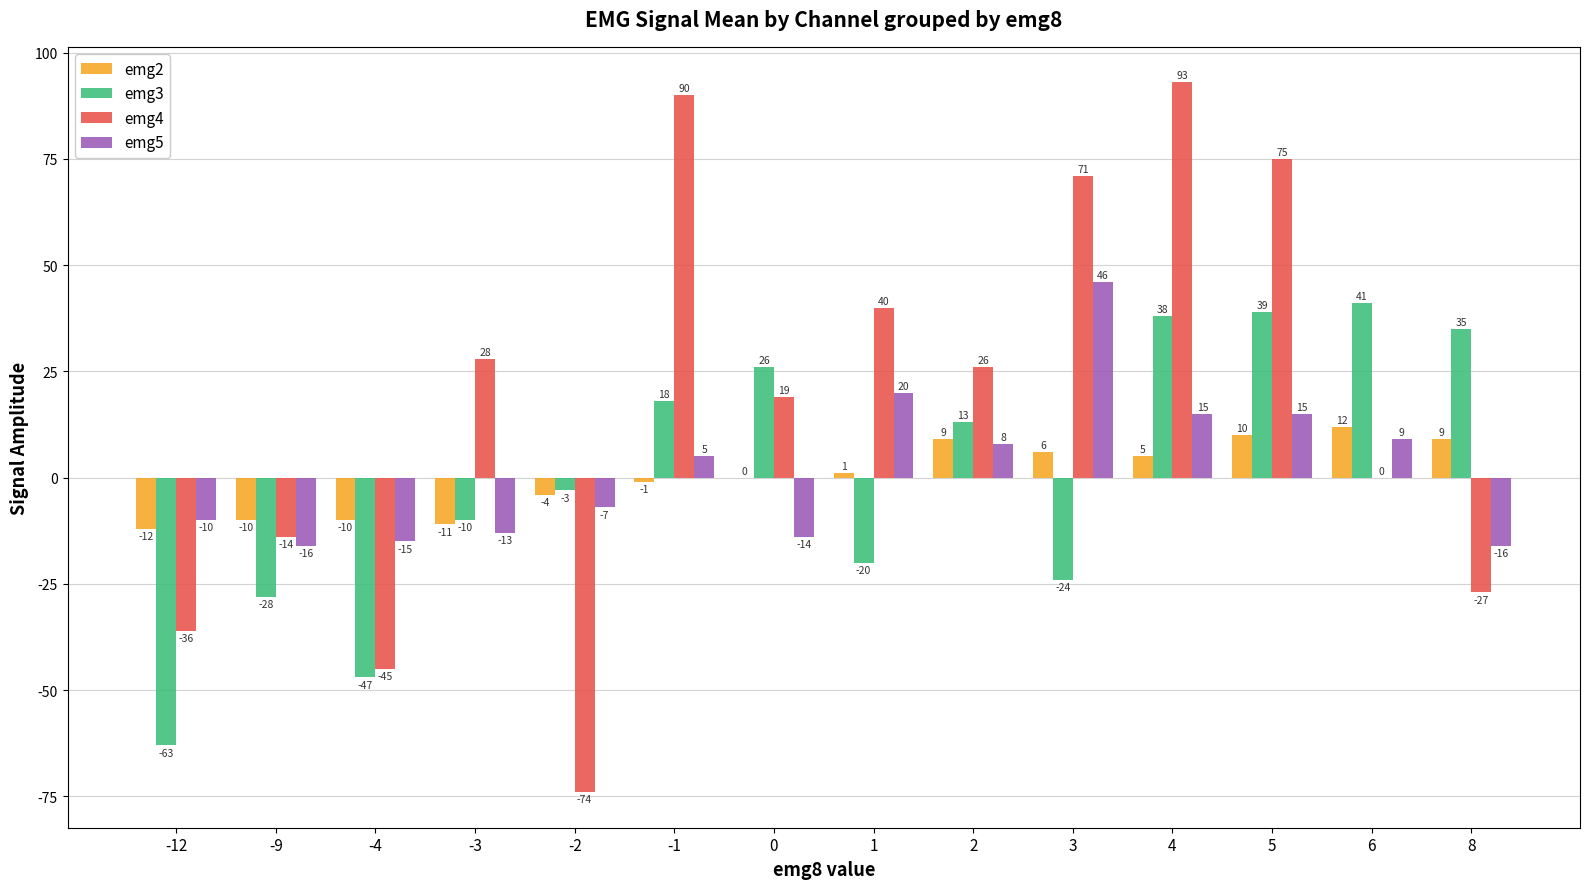

What is the sum of the emg3 values at 2 and -1?

31